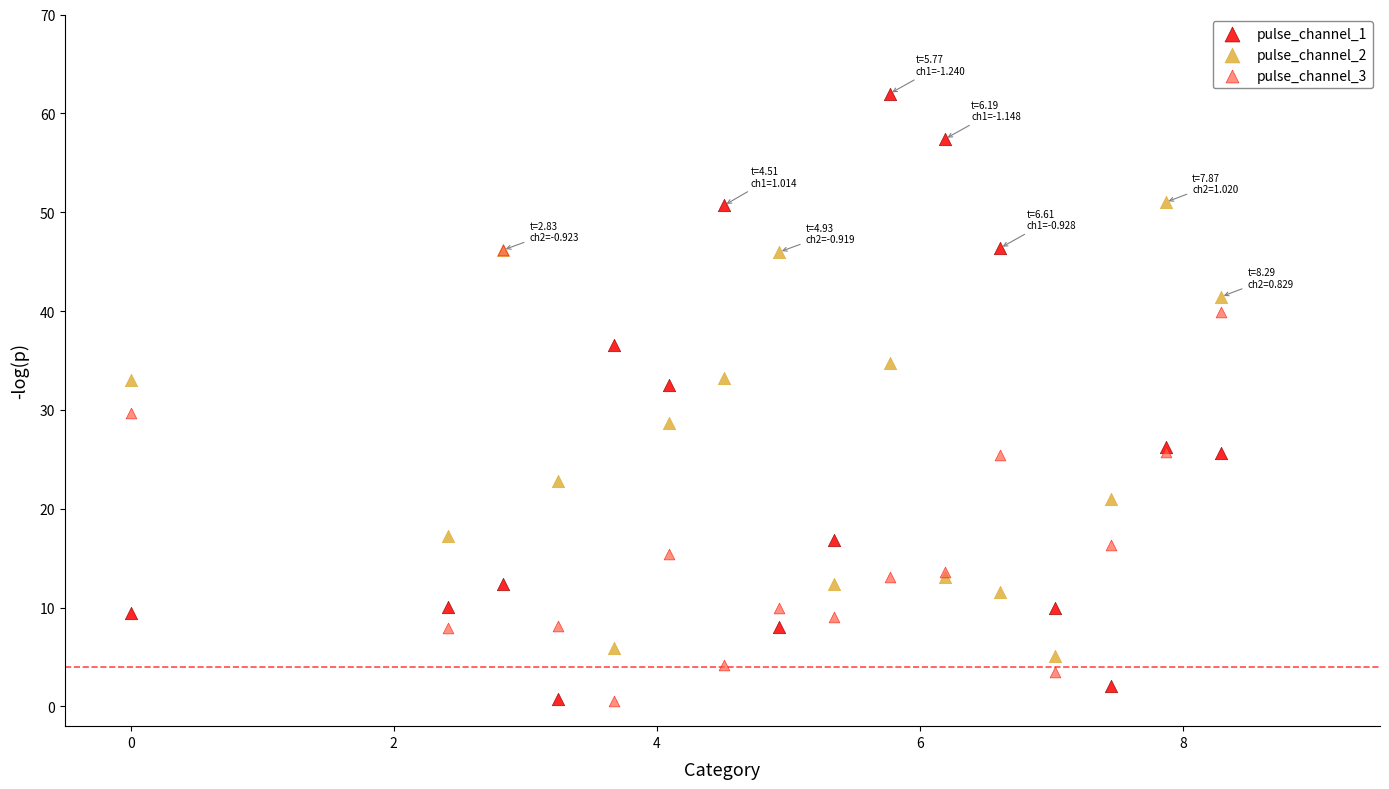

What are all the series names shown in the legend?

pulse_channel_1, pulse_channel_2, pulse_channel_3